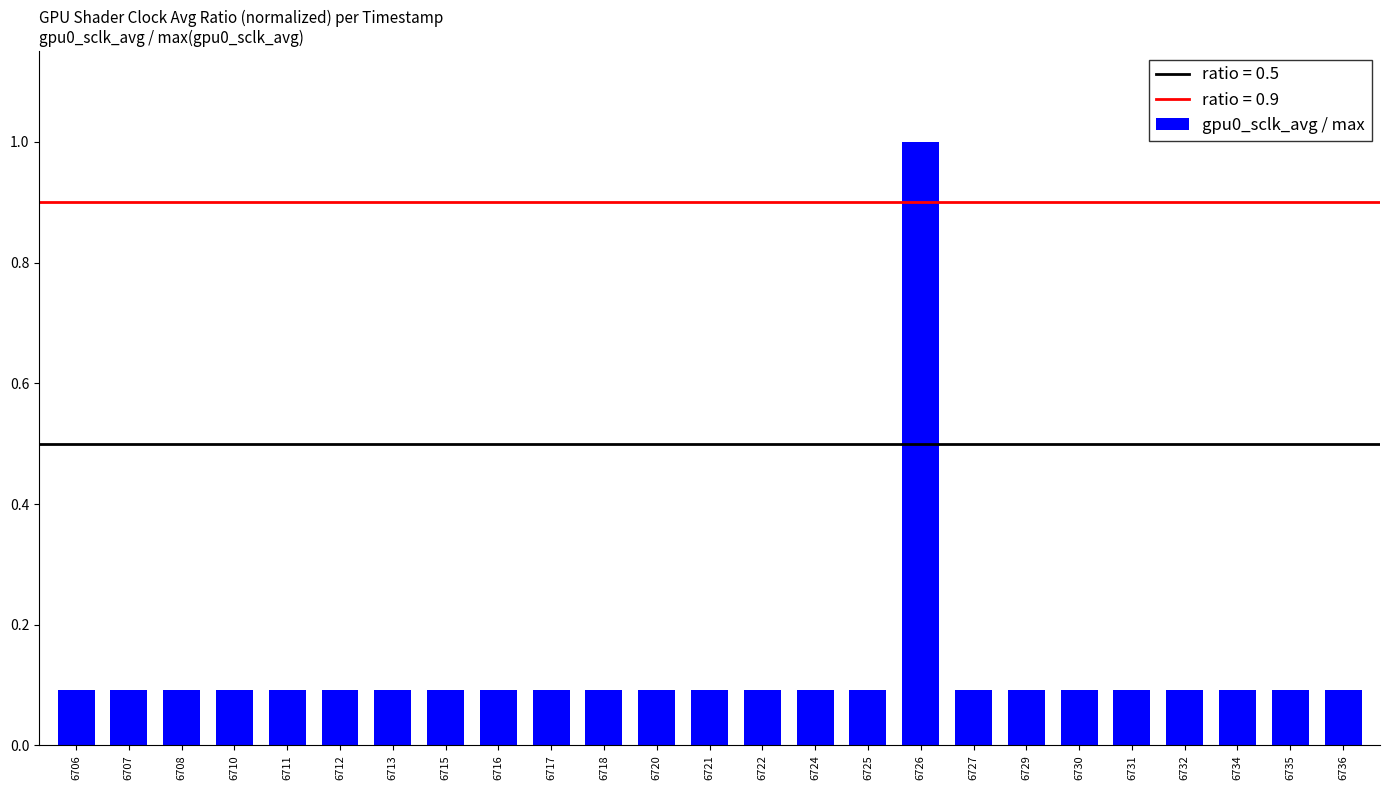

What is the value of the 23rd bar from the left?

0.1